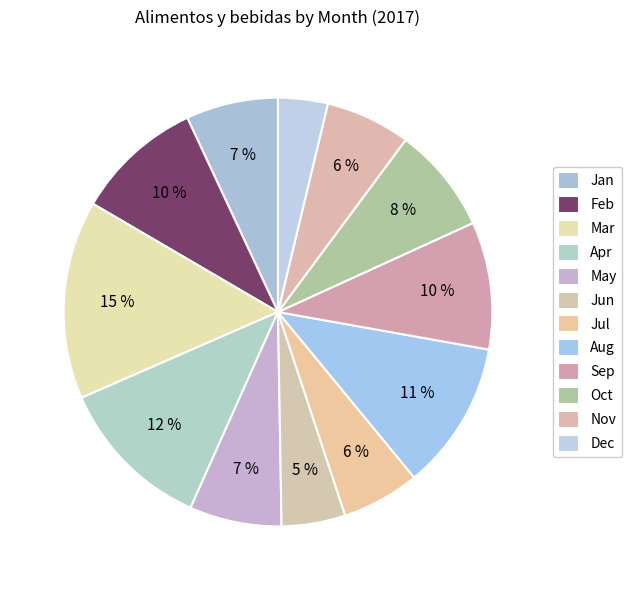

What is the change in value from Jan to Jul?

-0.2